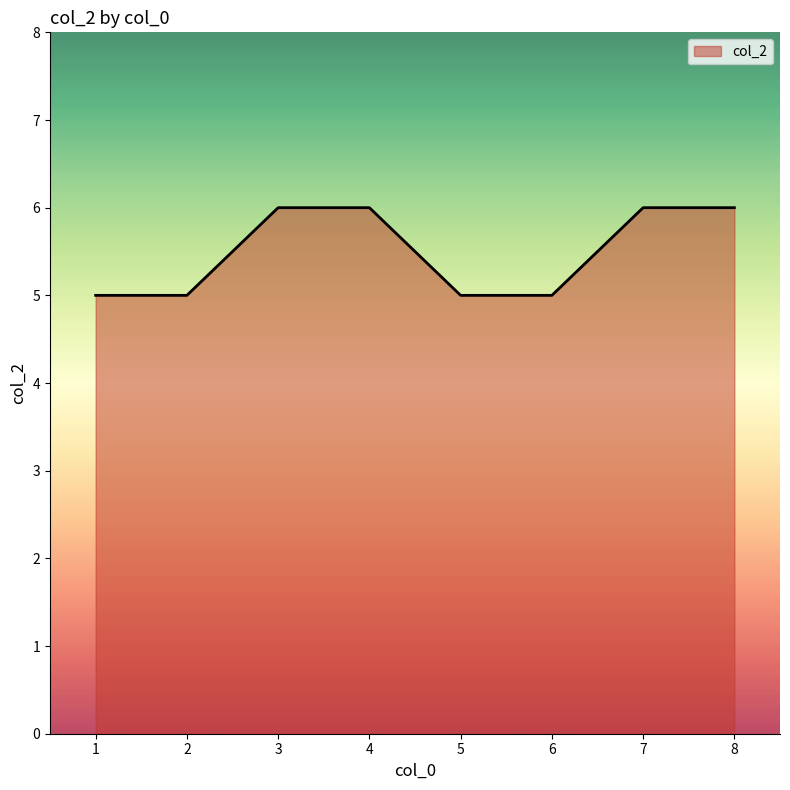

Does the chart have visible grid lines?

No